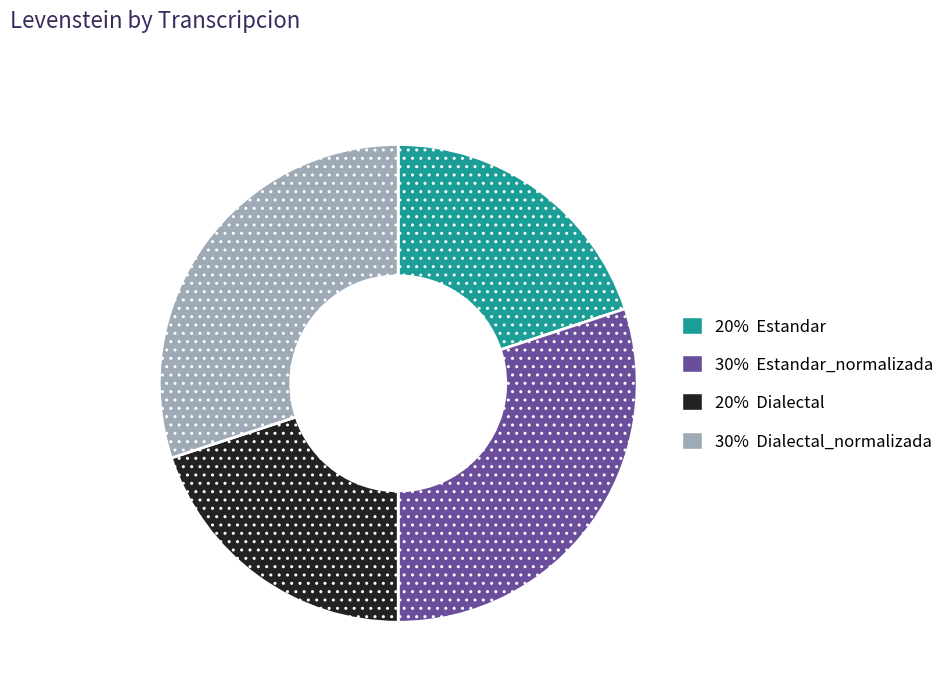

Is there any slice that represents more than half of the pie?

No